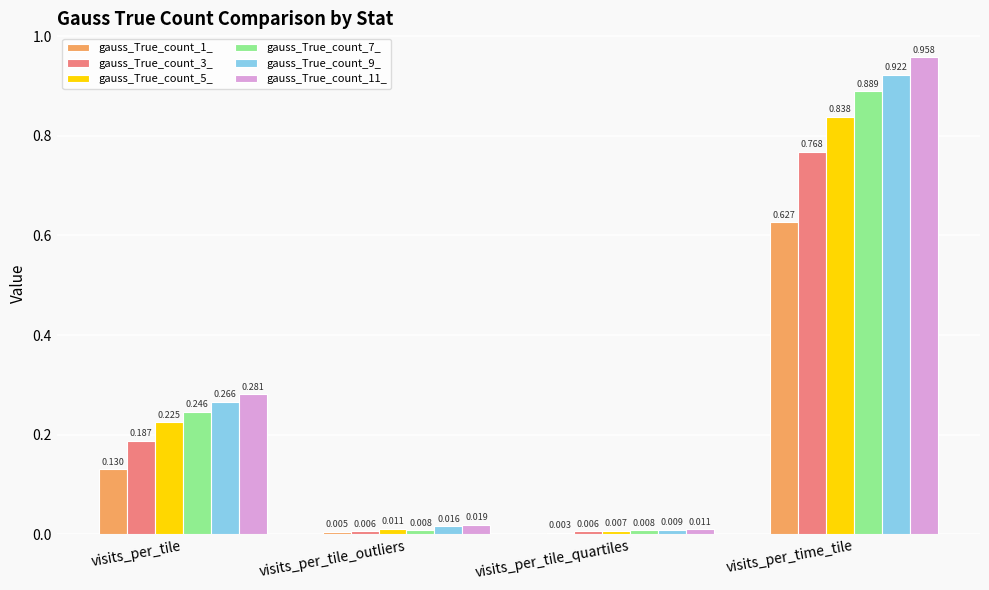

At which category does the chart reach its peak across all series?

visits_per_time_tile